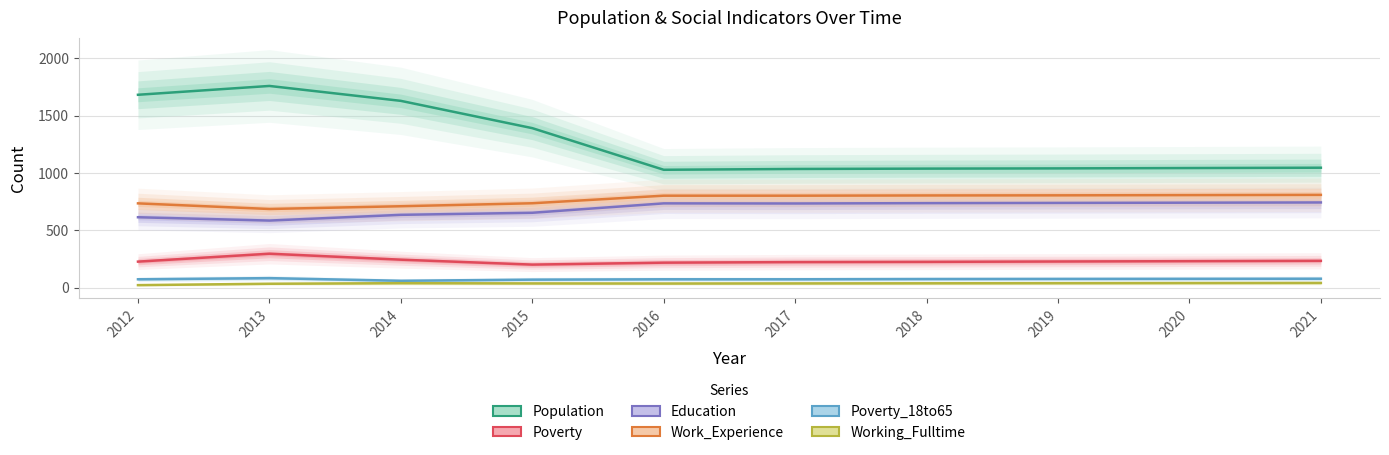

True or false: Working_Fulltime and Population cross at least once.

False